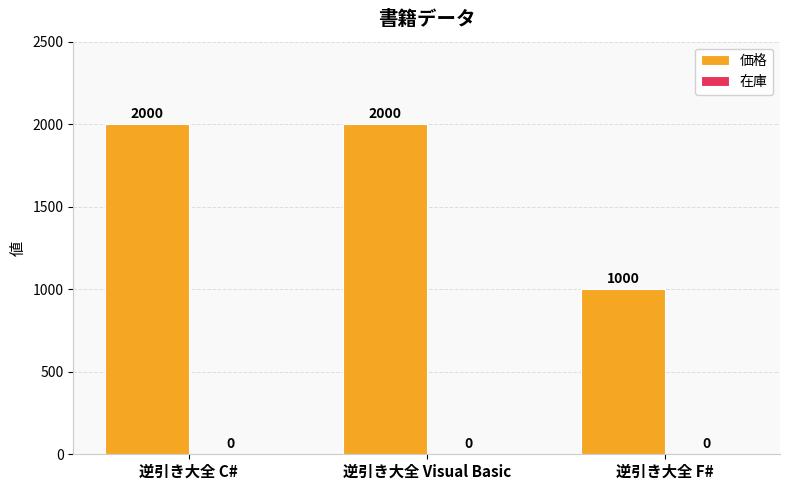

The chart shows a value of 1000 at 逆引き大全 F#. True or false?

True